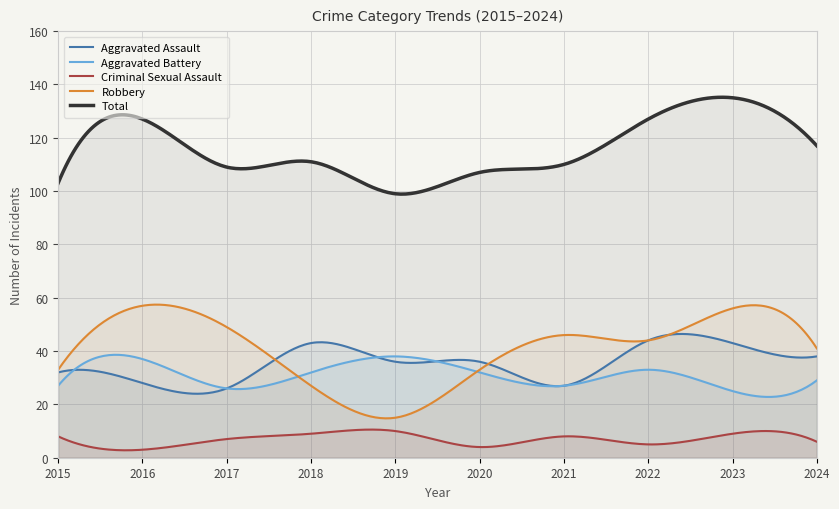

What is the value of the Aggravated Assault point at the 2nd from the left?

28